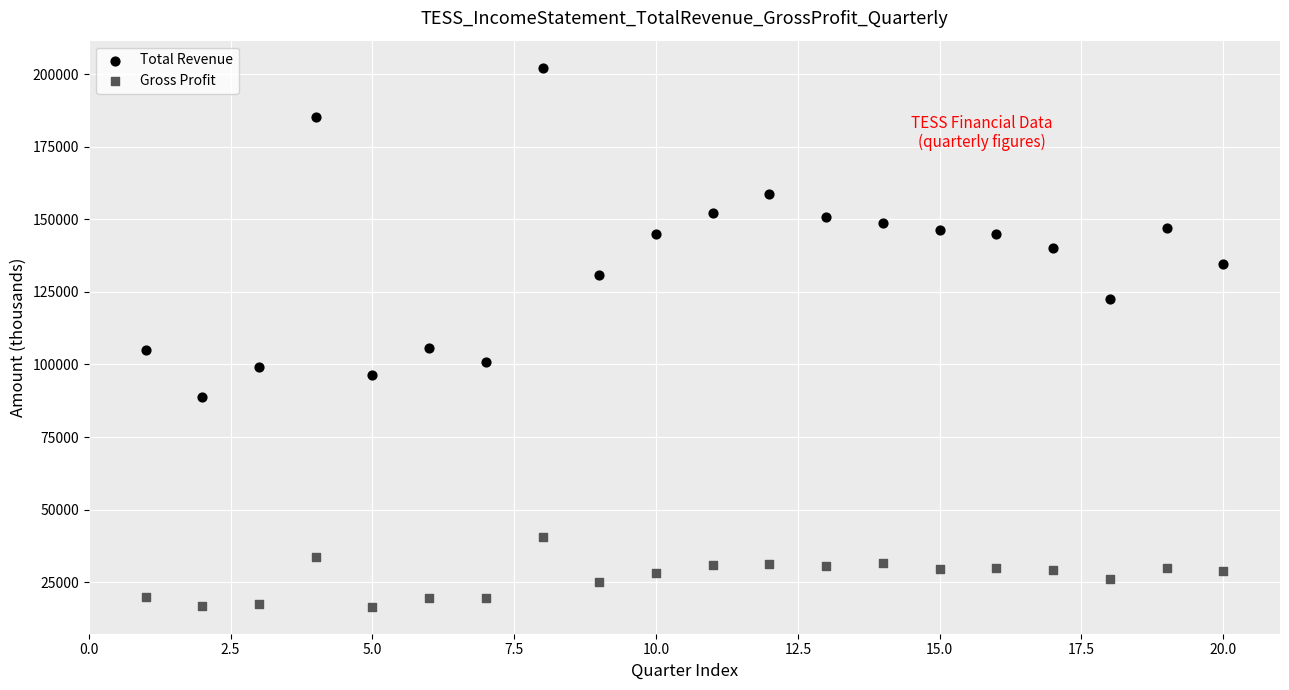

Which series reaches the minimum Y coordinate?

Gross Profit